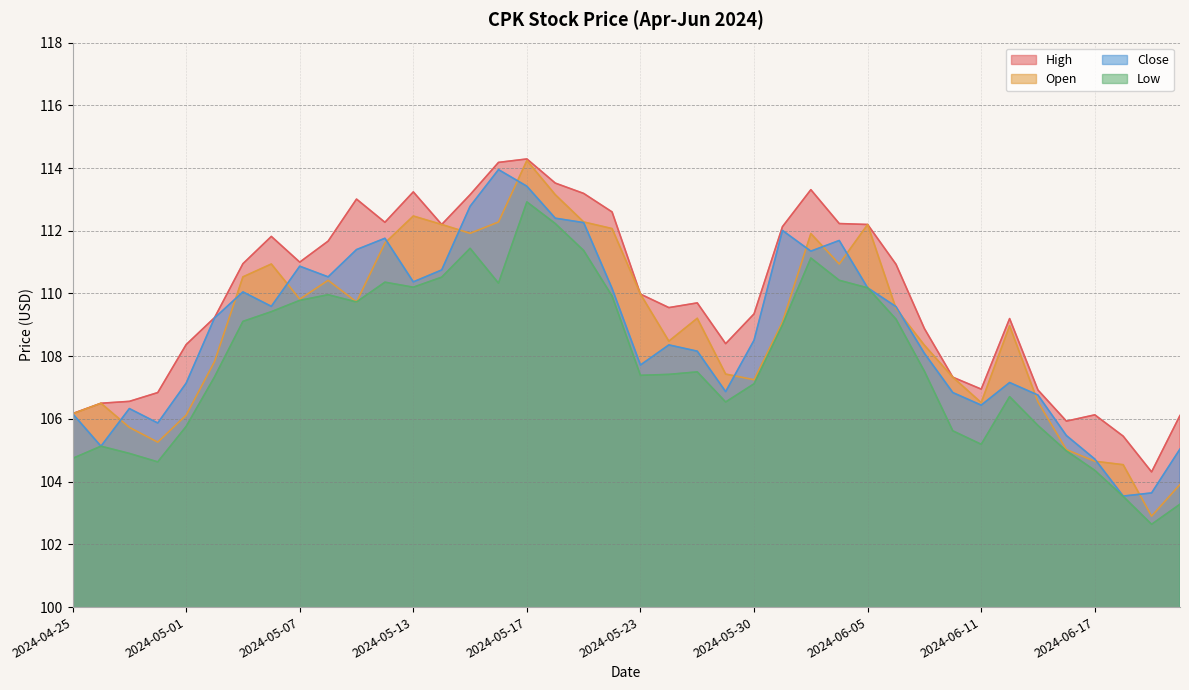

List the series in order of their peak value, highest first.

High, Open, Close, Low